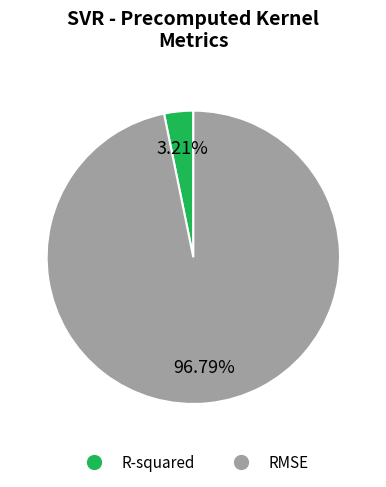

Is it true that RMSE is 97% of the pie?

True